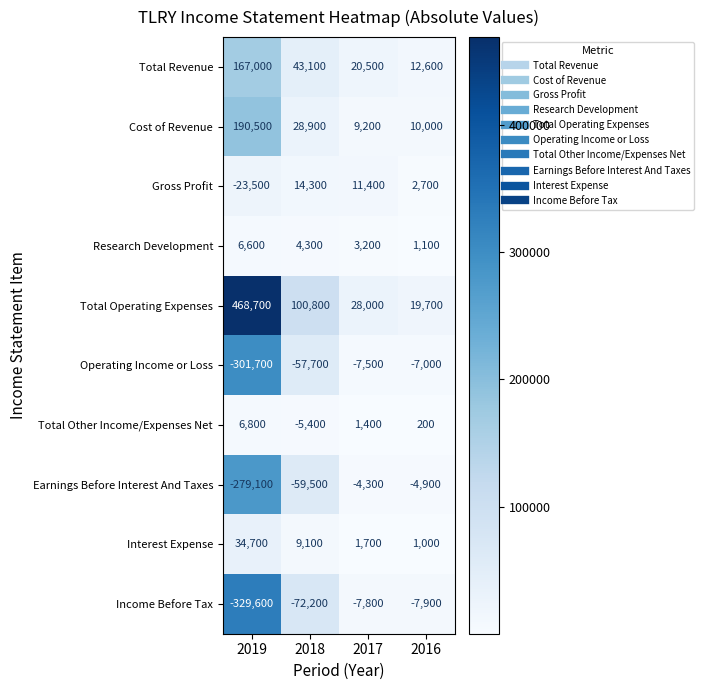

What value does the Gross Profit series have at 2017, to the nearest 50?

11400